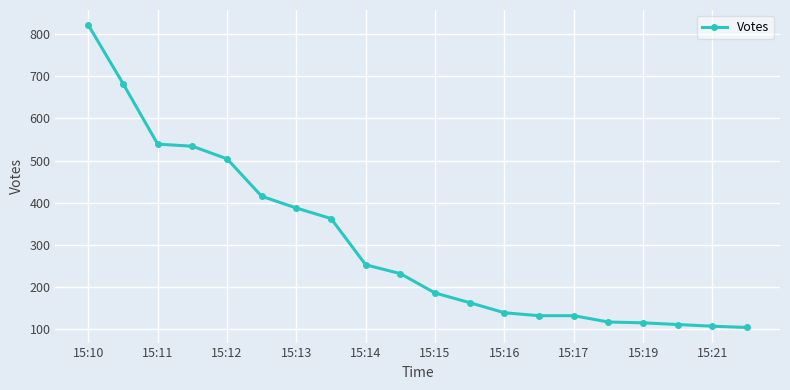

What is the value of the 20th point from the left?

103